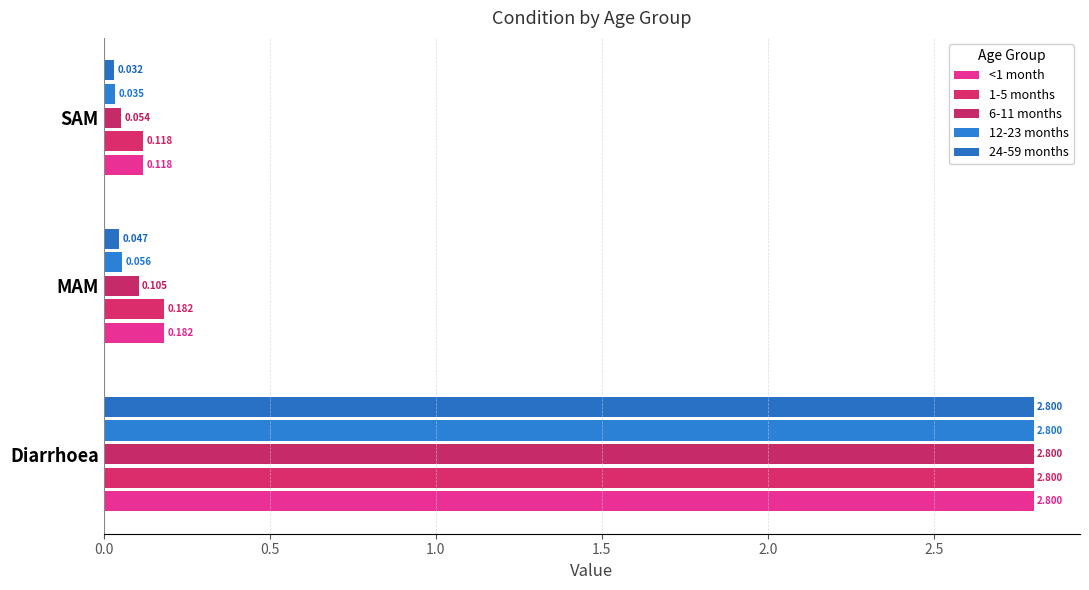

How many data points does each series have?

3